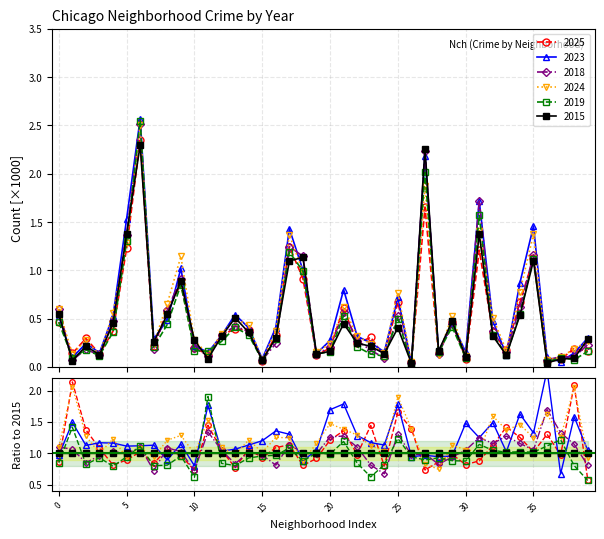

Which series has the widest spread of values?

2023